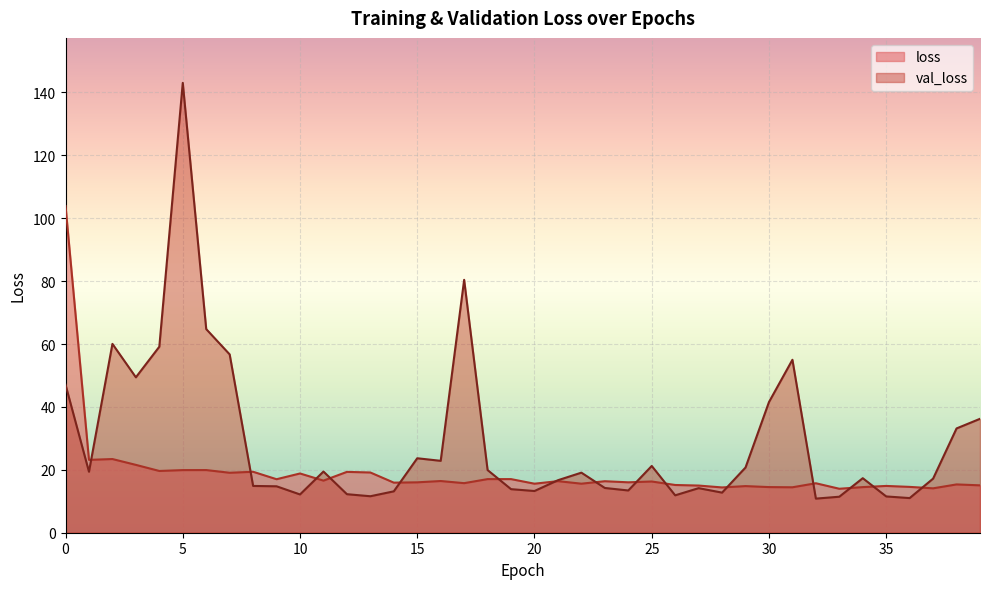

Which series has the largest total across all categories?

val_loss